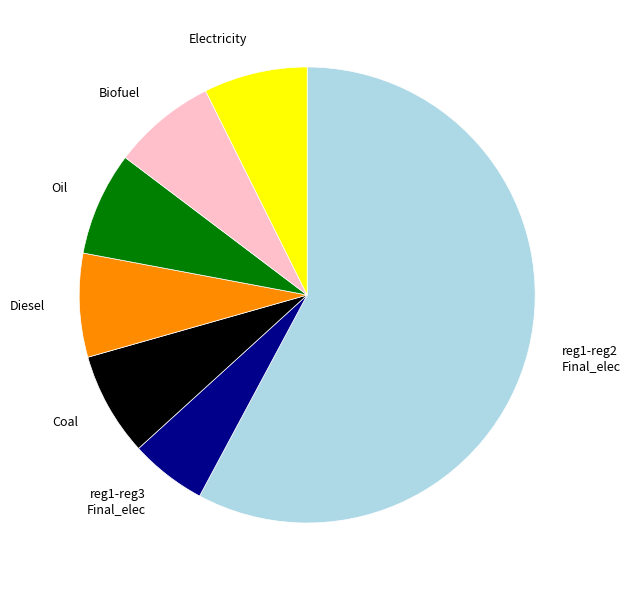

Is it true that Diesel is 18% of the pie?

False